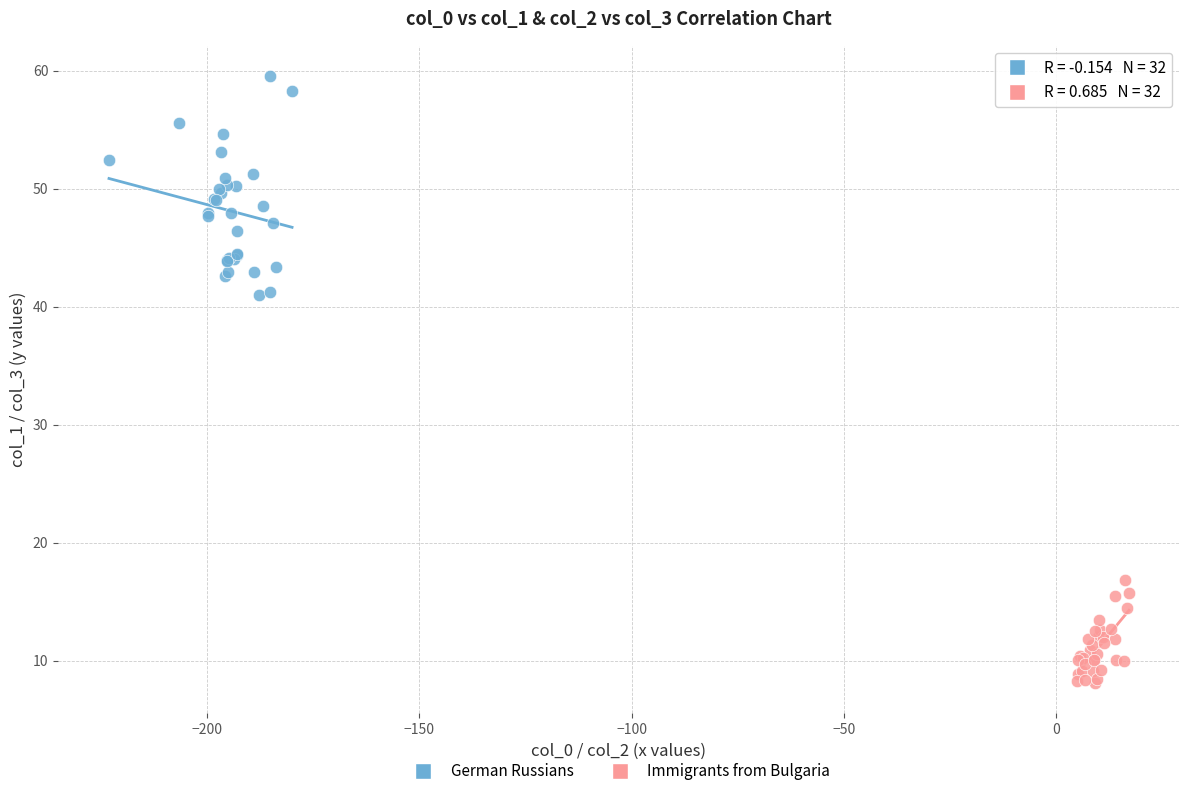

Which series contains the highest Y value?

German Russians